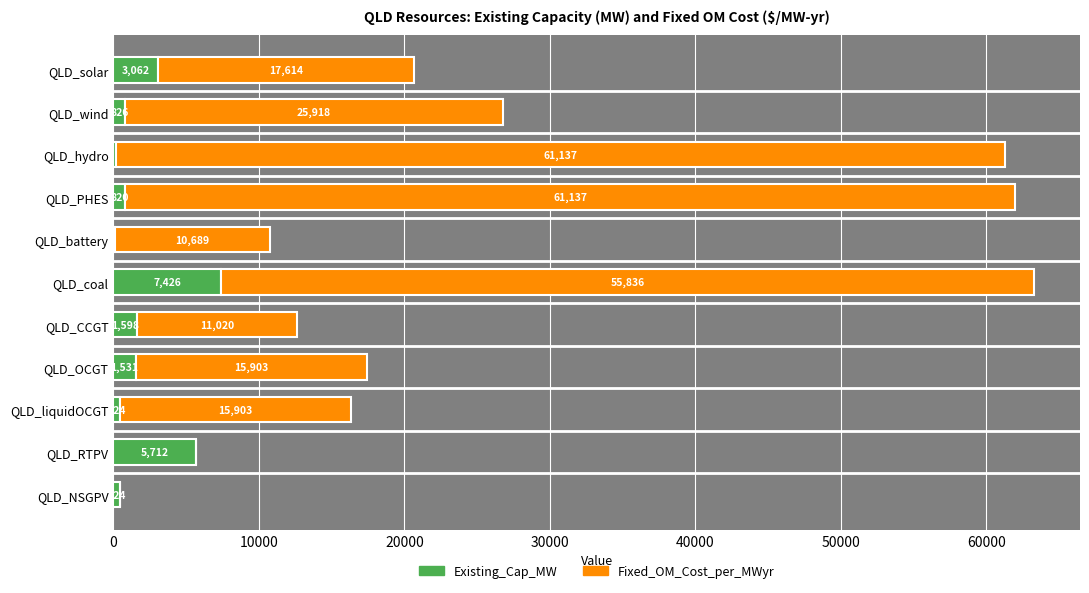

At which category is the sum across all series the highest?

QLD_coal